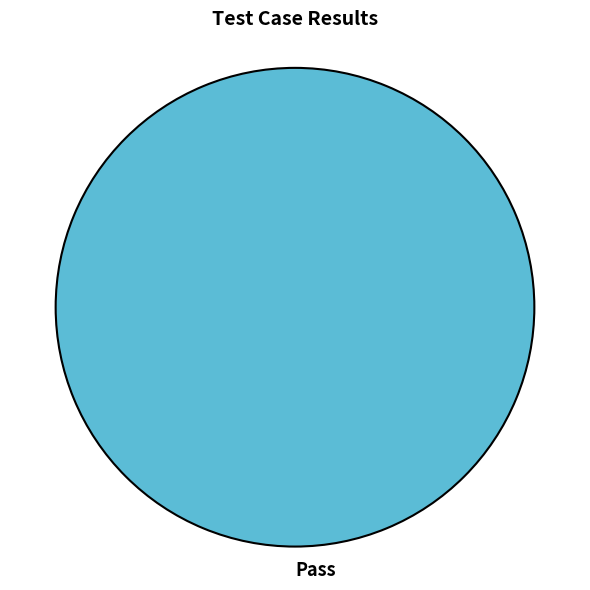

Rank the categories by value from lowest to highest.

Pass